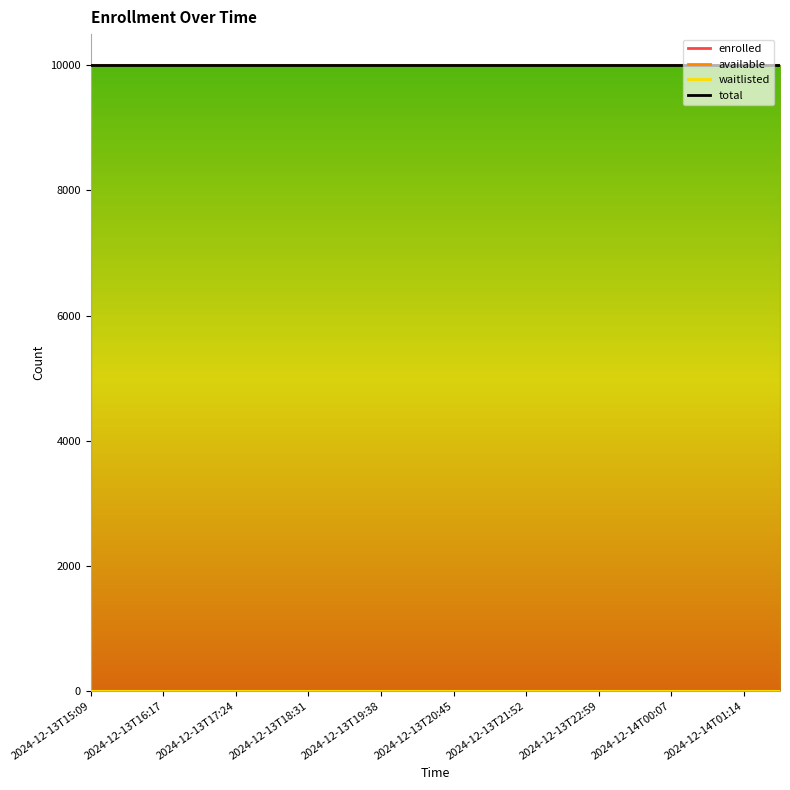

Which label corresponds to the smallest value in the chart?

2024-12-13T15:09